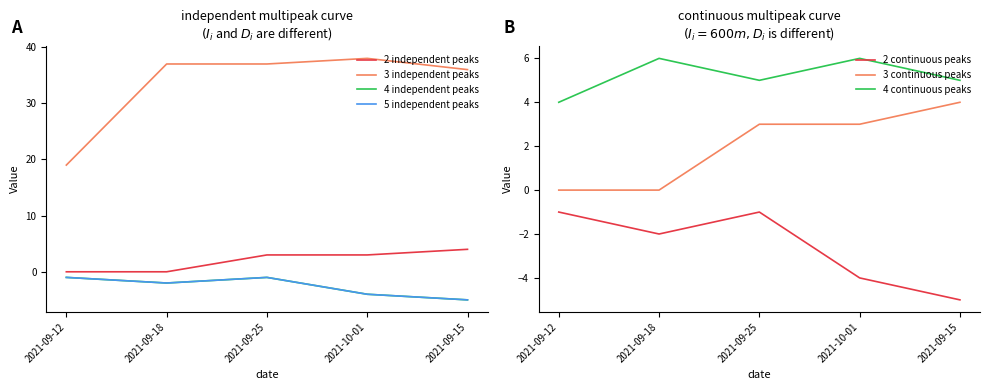

True or false: dS0 and TB intersect in this chart.

False